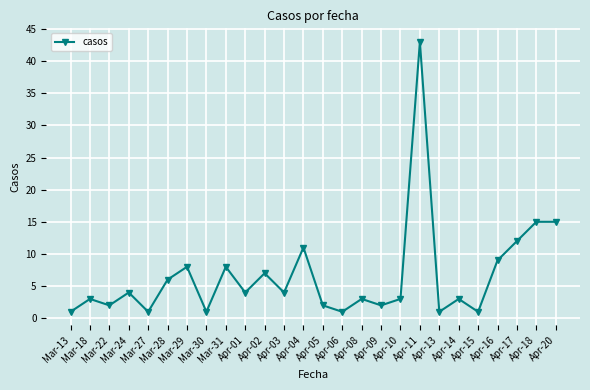

True or false: the data shows 43 at Apr-11.

True